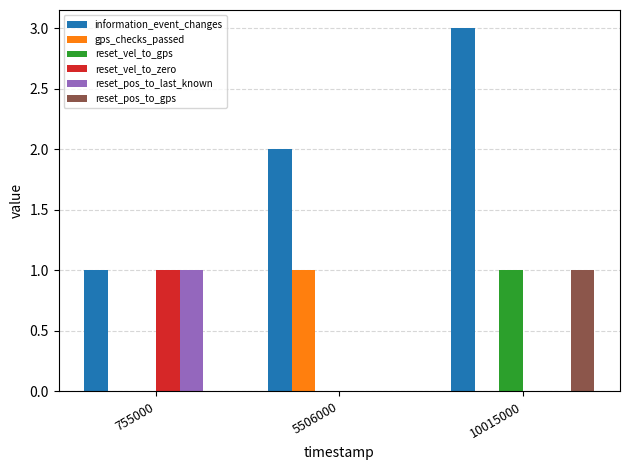

Between 755000 and 10015000, which series saw the biggest shift?

information_event_changes